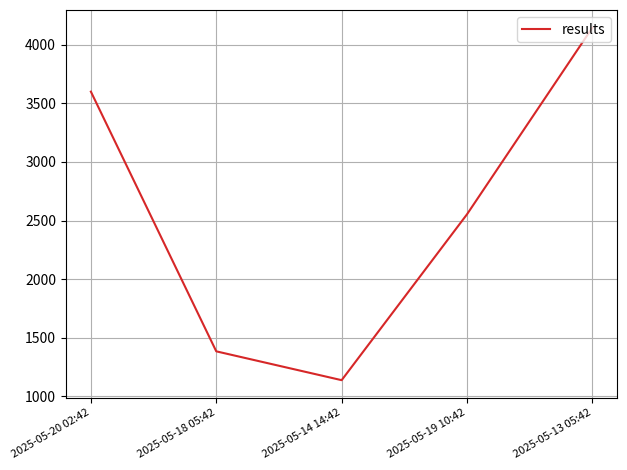

What is the minimum value shown in the chart?

1139